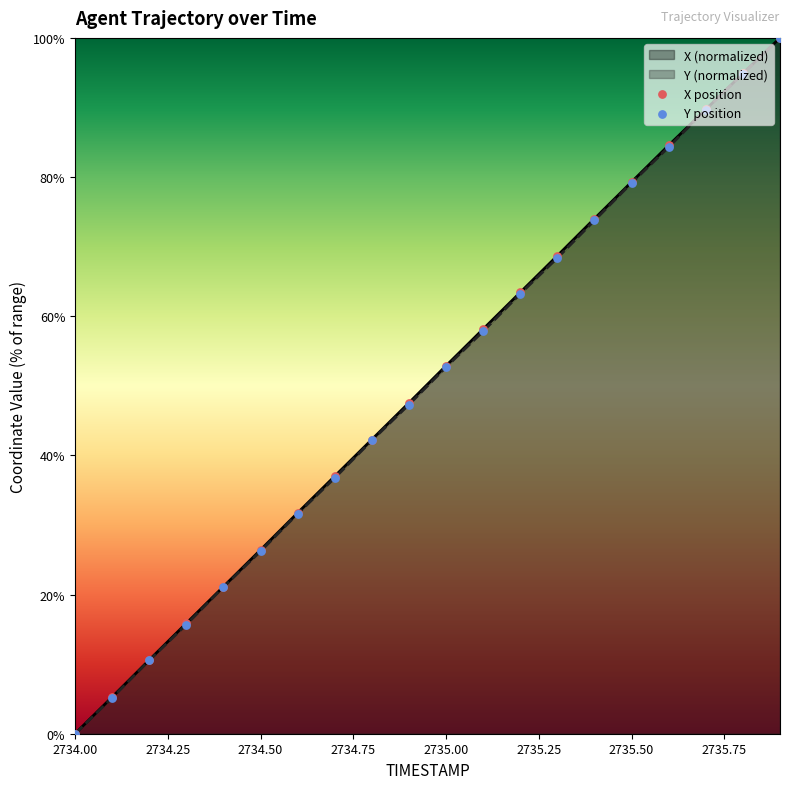

What is the total value across all series at 2734.4?

42.2